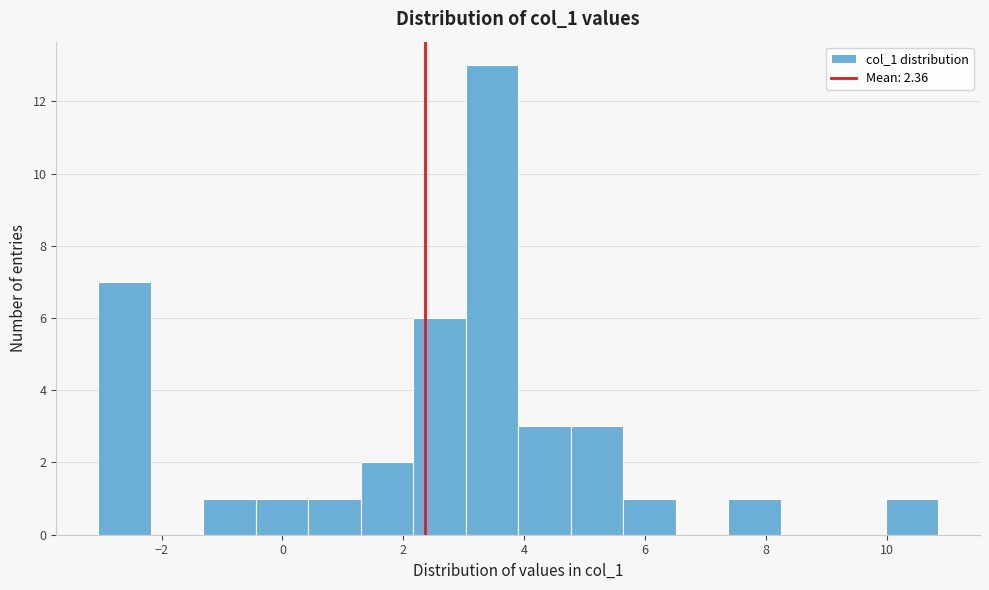

Reading left to right, list every bar in this chart as the range it spans on the x-axis followed by its height. Neither the bar edges nor the heights are printed on the chart, so give them approximately, as read against the axes.

-3.0 to -2.2: 7
-2.2 to -1.4: 0
-1.4 to -0.4: 1
-0.4 to 0.4: 1
0.4 to 1.2: 1
1.2 to 2.2: 2
2.2 to 3.0: 6
3.0 to 3.8: 13
3.8 to 4.8: 3
4.8 to 5.6: 3
5.6 to 6.6: 1
6.6 to 7.4: 0
7.4 to 8.2: 1
8.2 to 9.2: 0
9.2 to 10.0: 0
10.0 to 10.8: 1